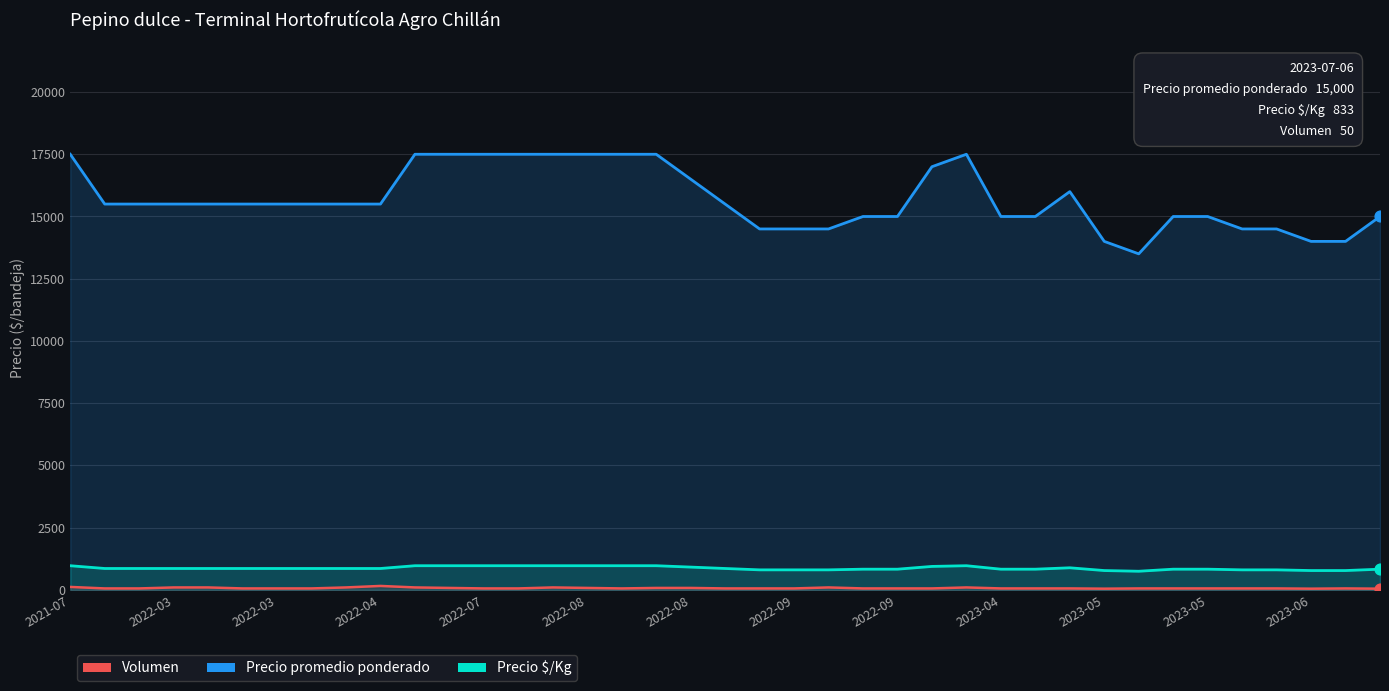

What are all the series names shown in the legend?

Precio promedio ponderado, Precio $/Kg, Volumen